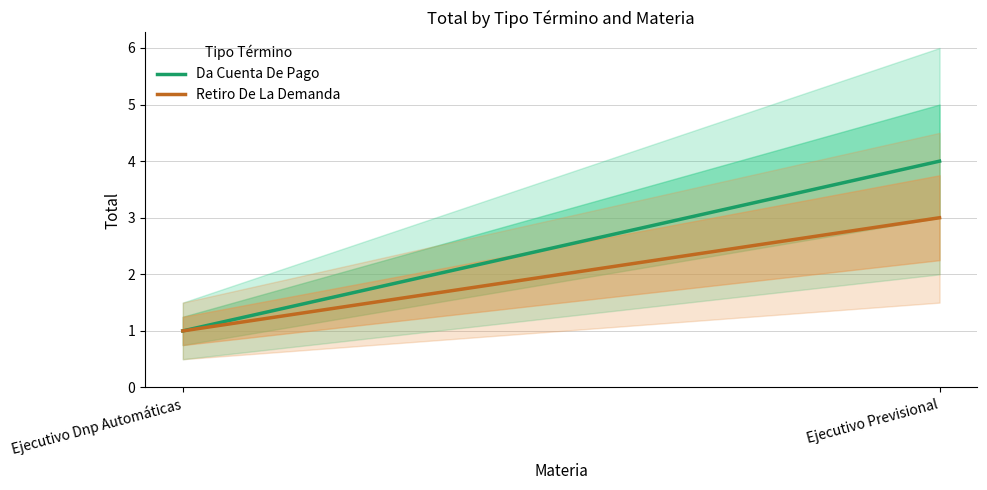

List the series in order of their peak value, lowest first.

Retiro De La Demanda, Da Cuenta De Pago